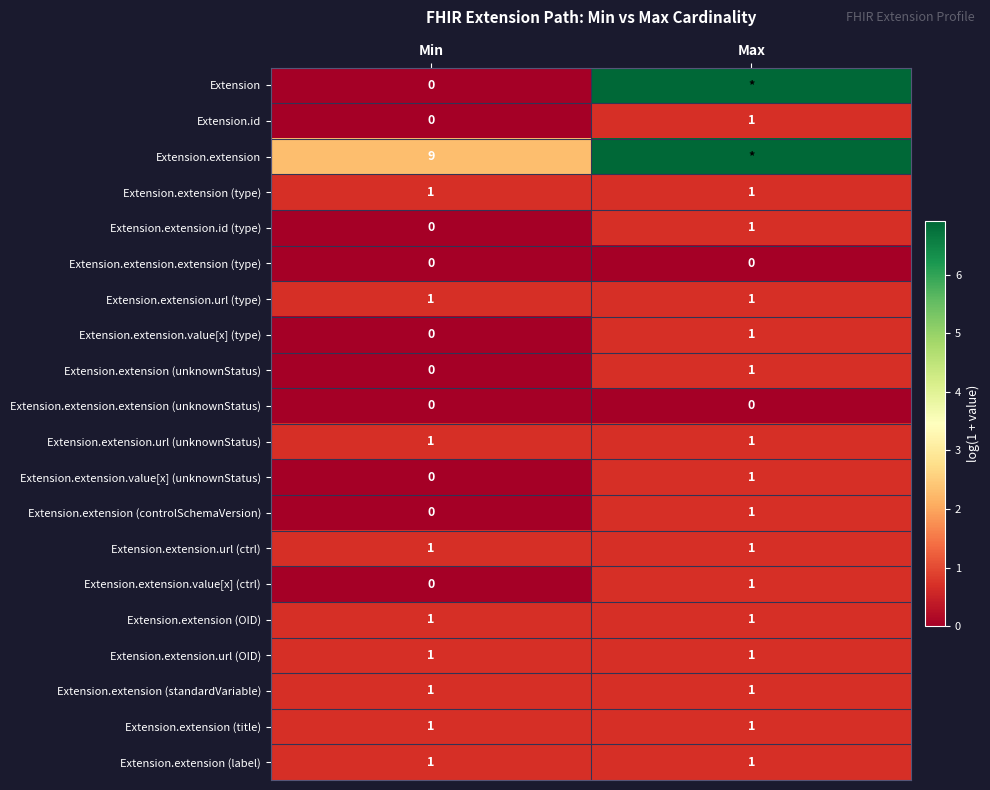

Where is Extension.extension (controlSchemaVersion) nearest to the value 0?

Min